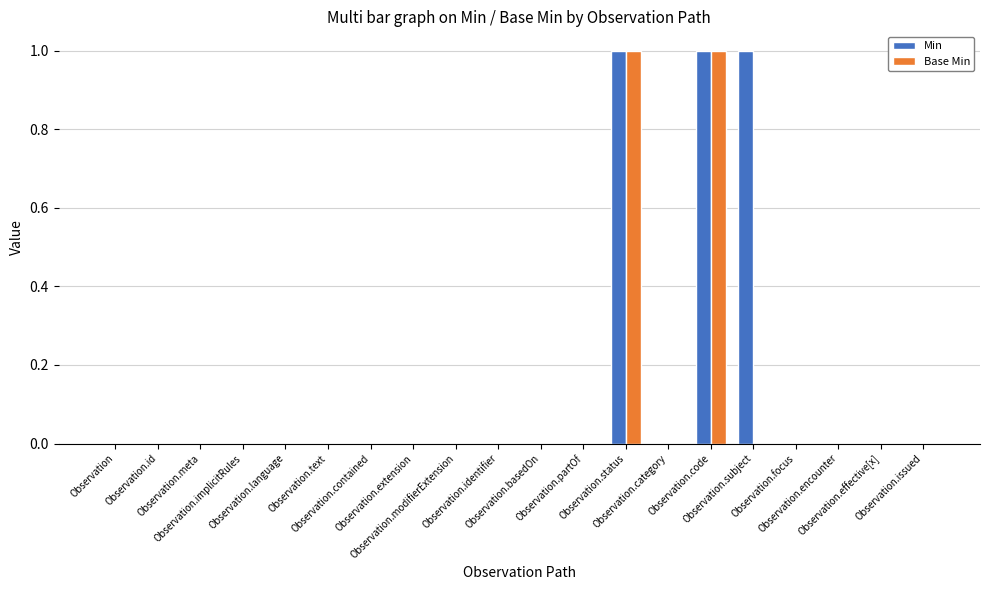

Count the number of categories in the chart.

20